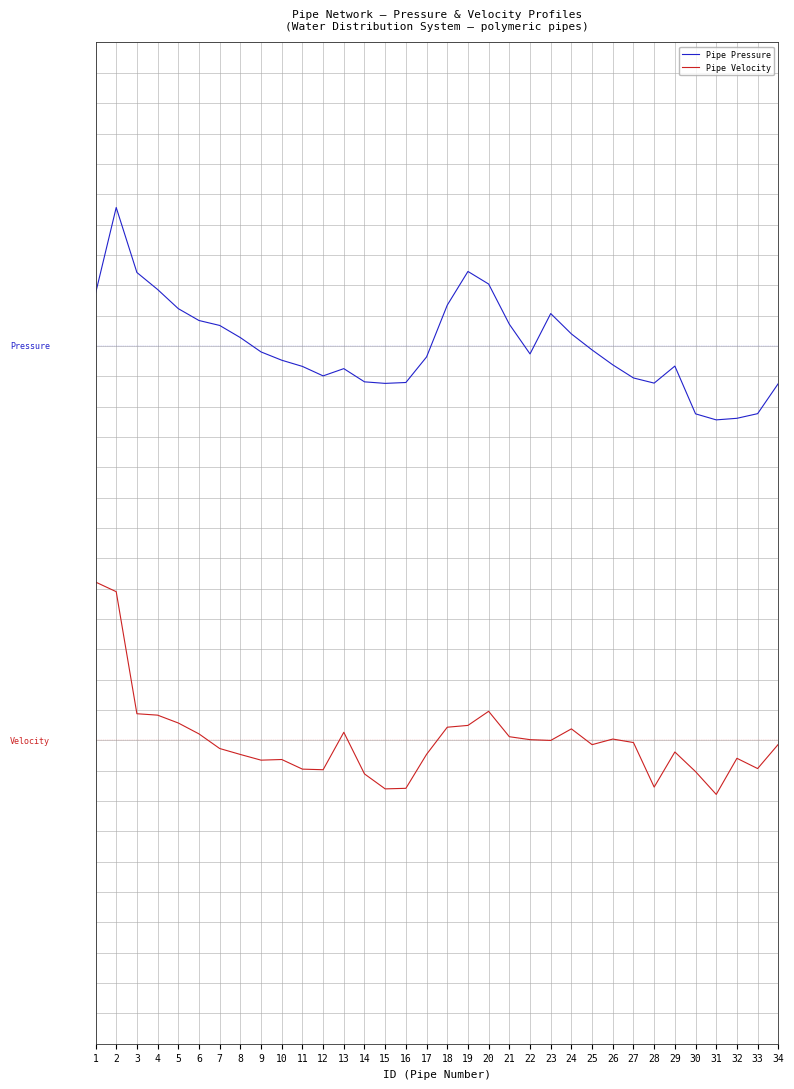

Is this an area chart (filled region under the line)?

No